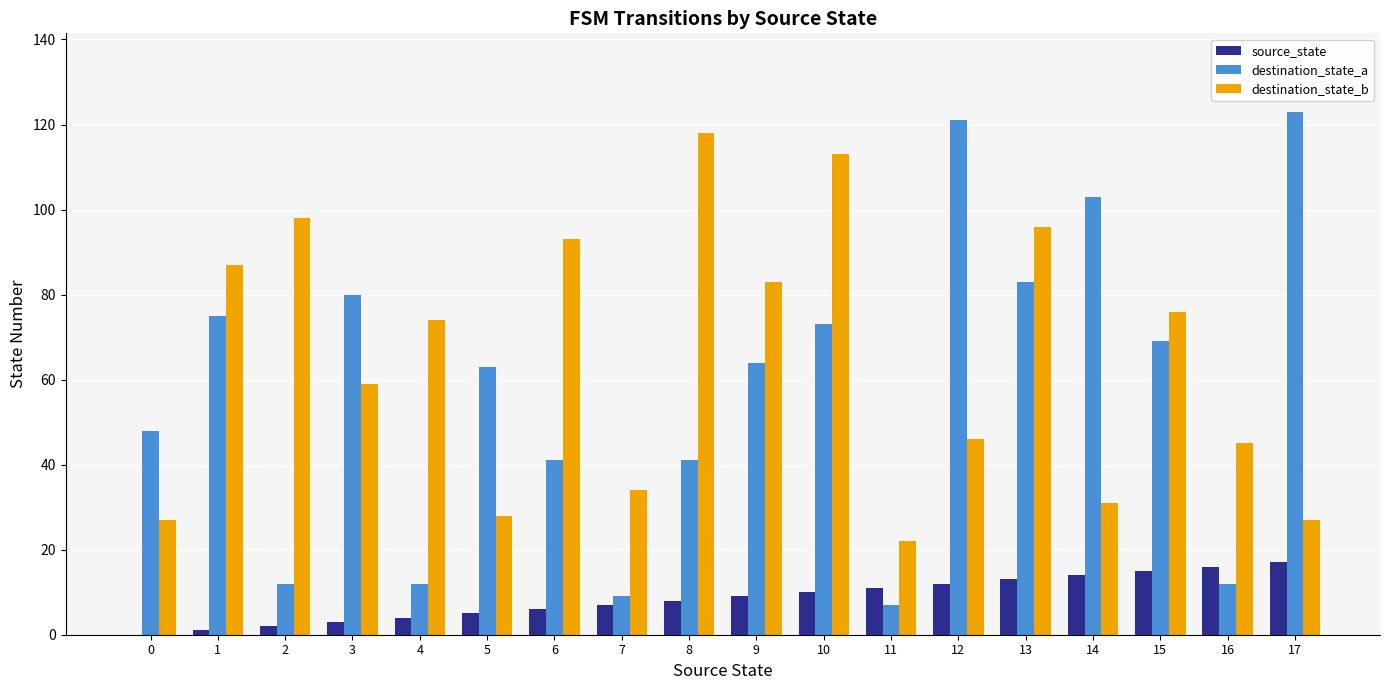

True or false: destination_state_b has a value of 35 at 9.

False